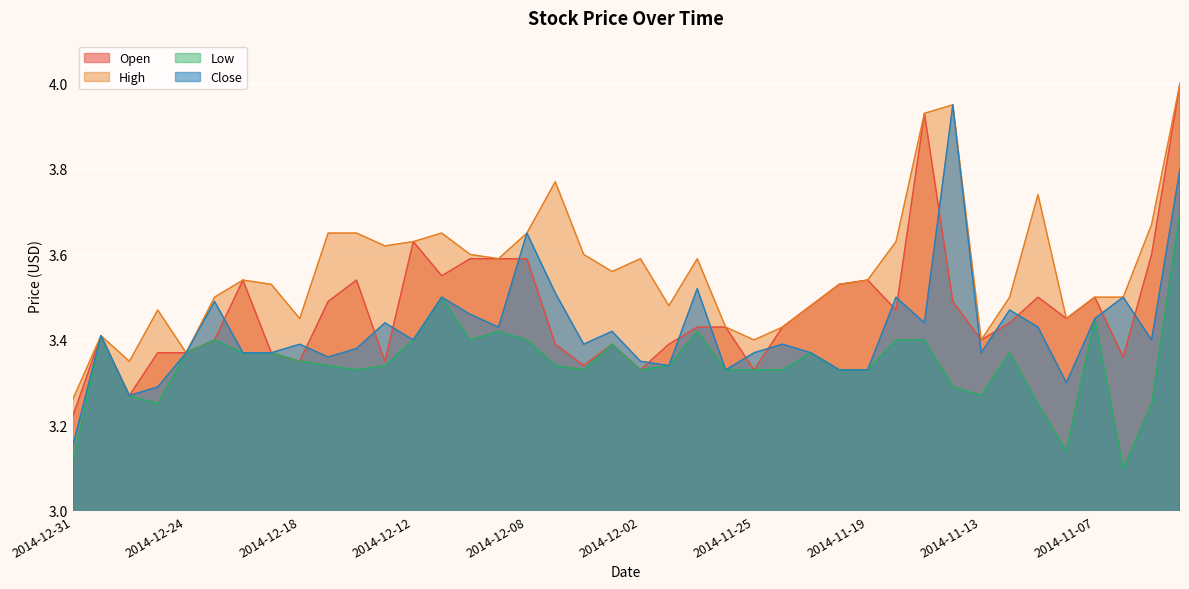

In High, how many points are higher than both neighbors (excluding endpoints)?

9